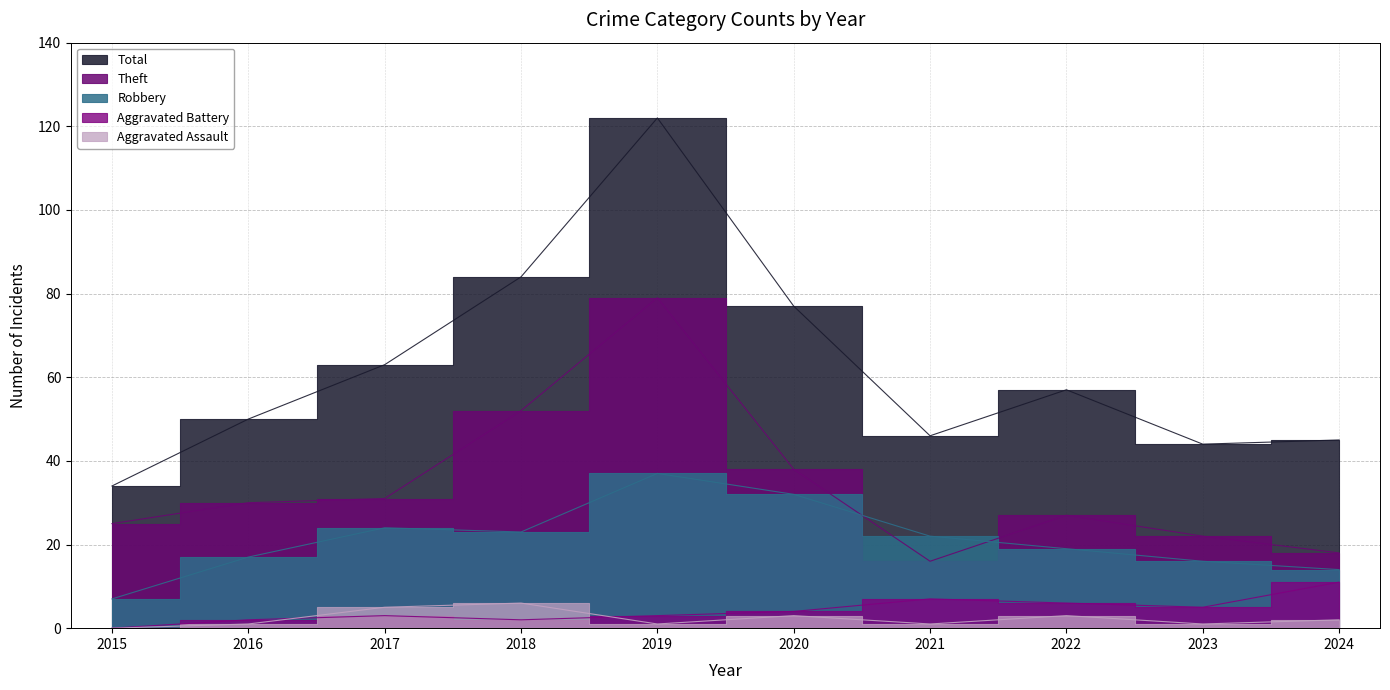

What is the value of the Robbery point at the 5th from the left?

37